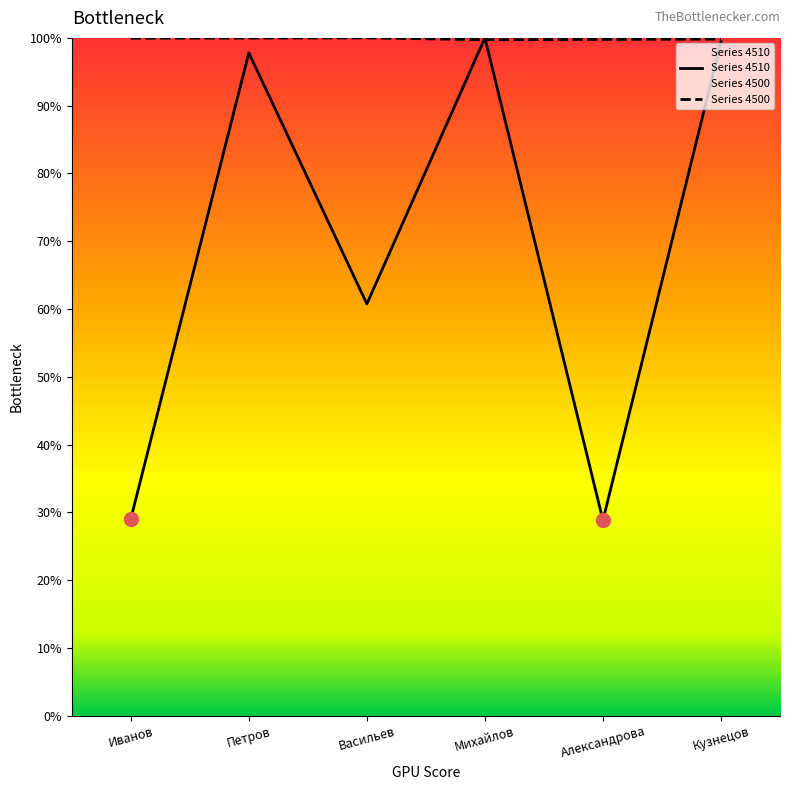

What is the total value across all series at Васильев?

160.8